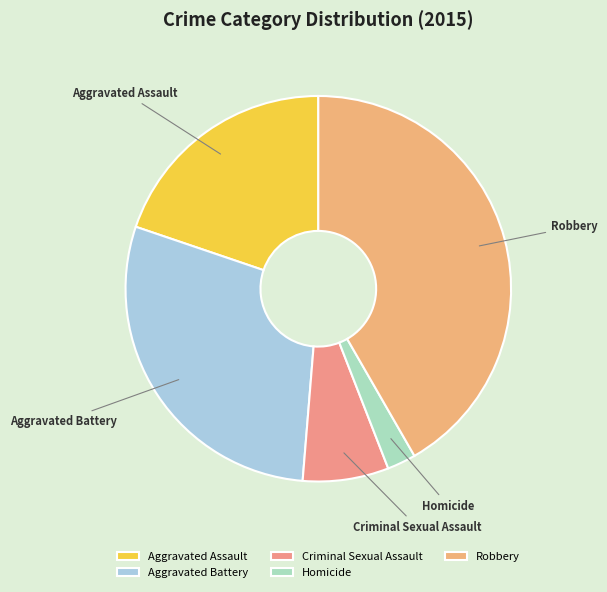

Between Homicide and Aggravated Battery, which is larger?

Aggravated Battery